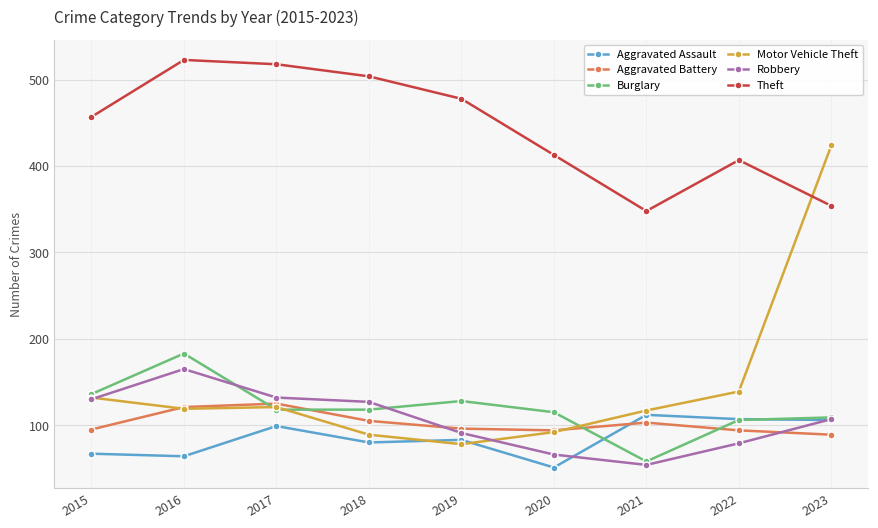

What is the total value across all series at 2016?

1175